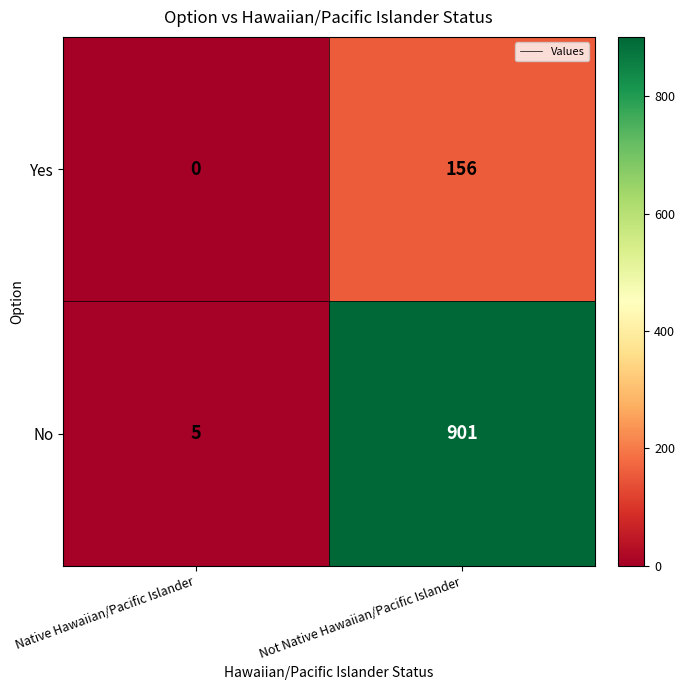

At how many categories does at least one series exceed 822?

1